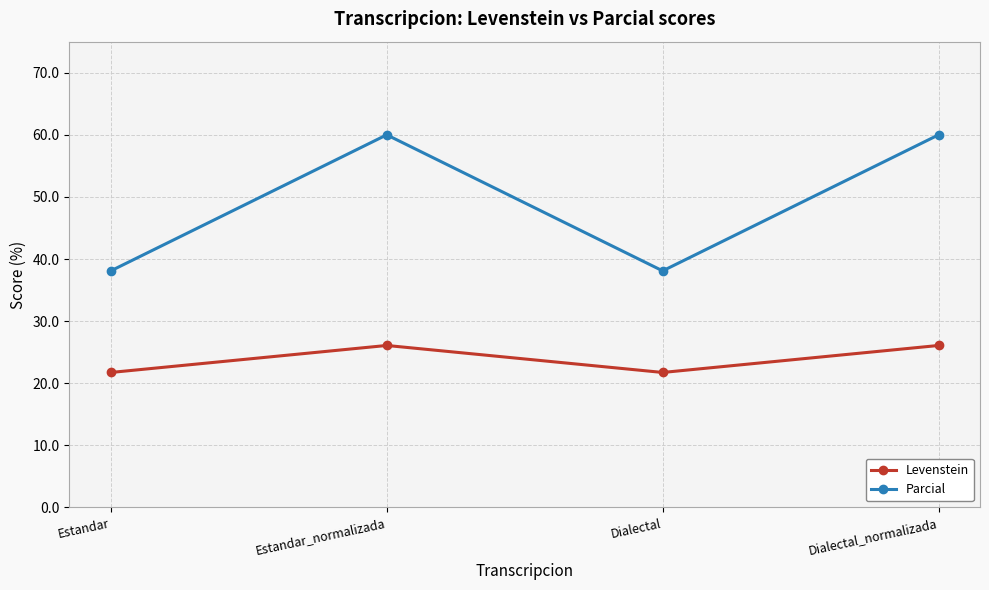

How many interior local peaks does the Parcial series have?

1